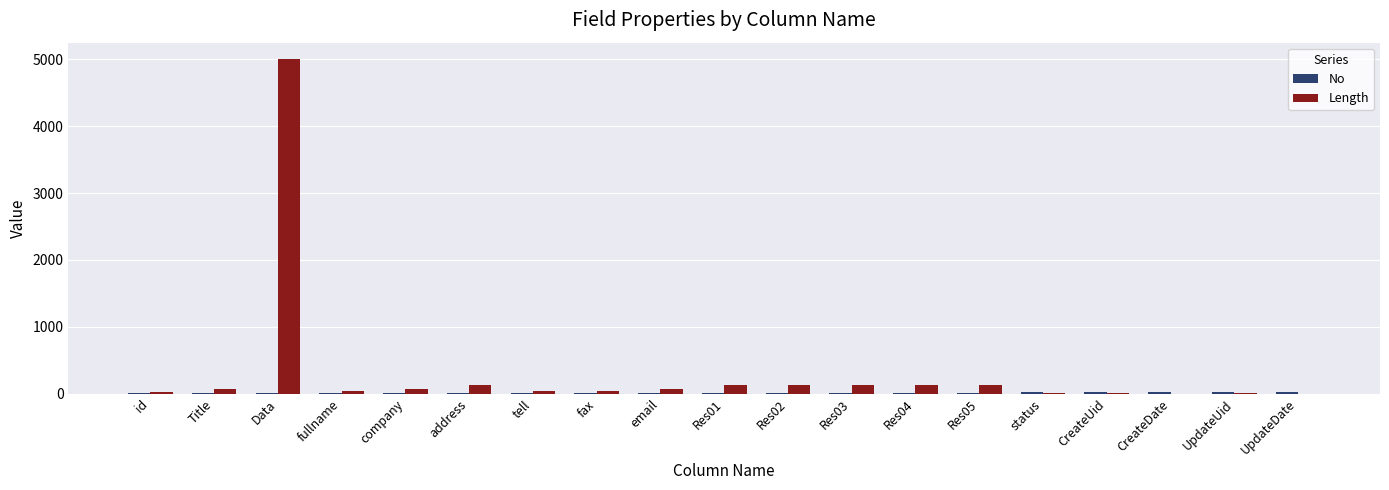

Is it true that Length equals 0 at CreateDate?

True